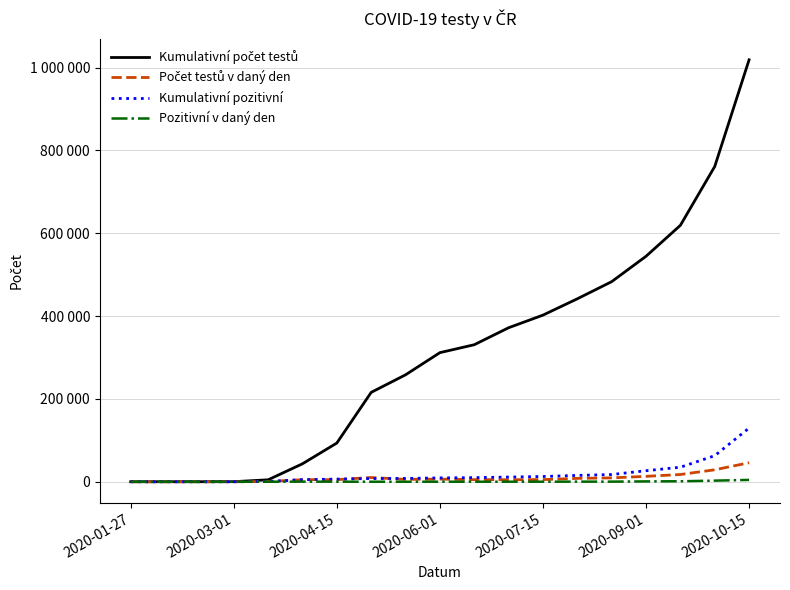

Does the chart have visible grid lines?

Yes